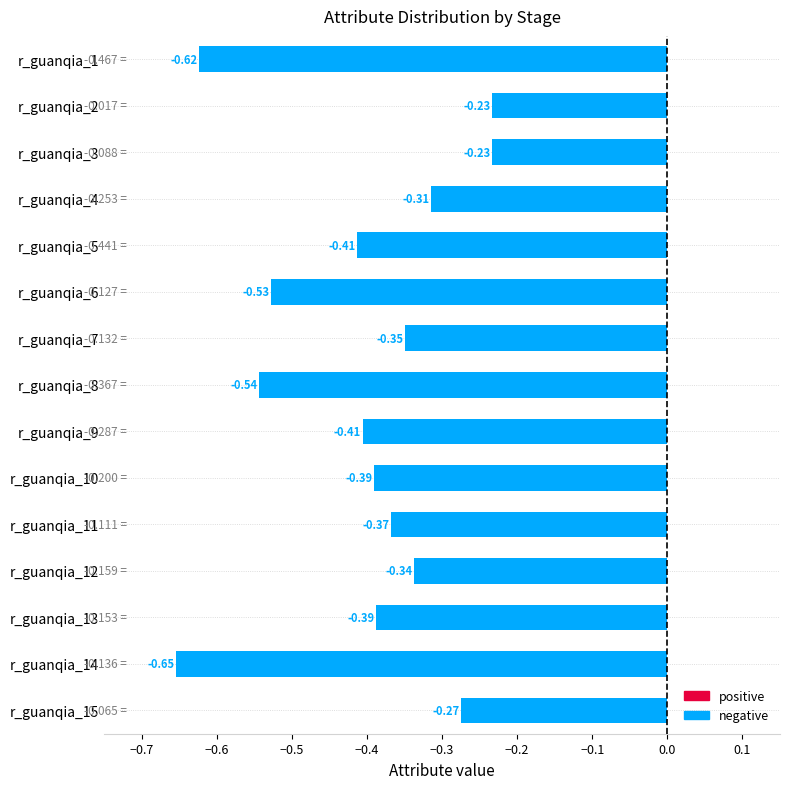

What is the change in value from r_guanqia_13 to r_guanqia_2?

+0.2